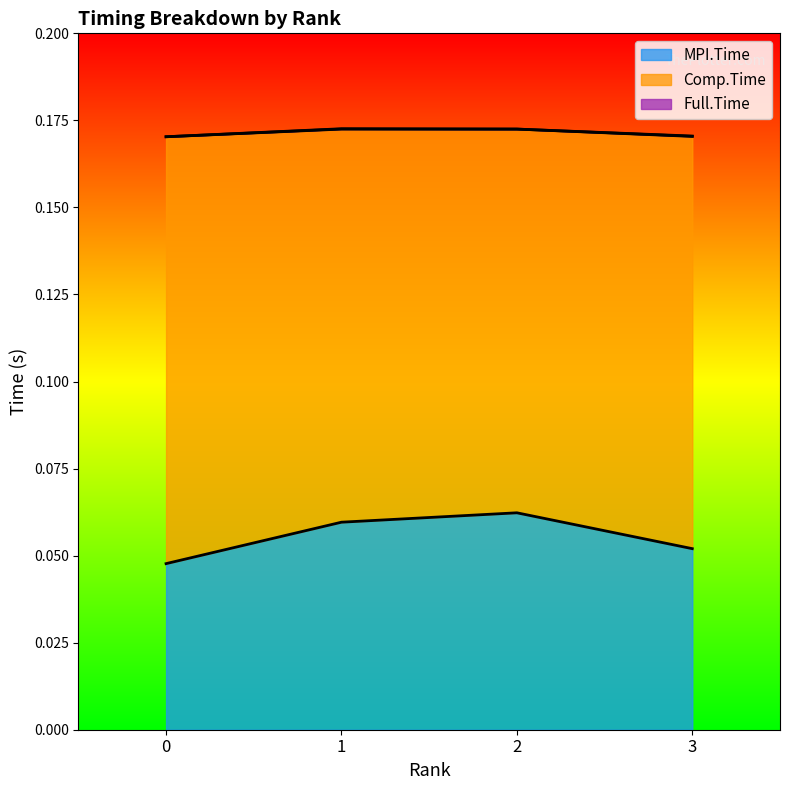

Count the MPI.Time values in the range 0 to 1.

4